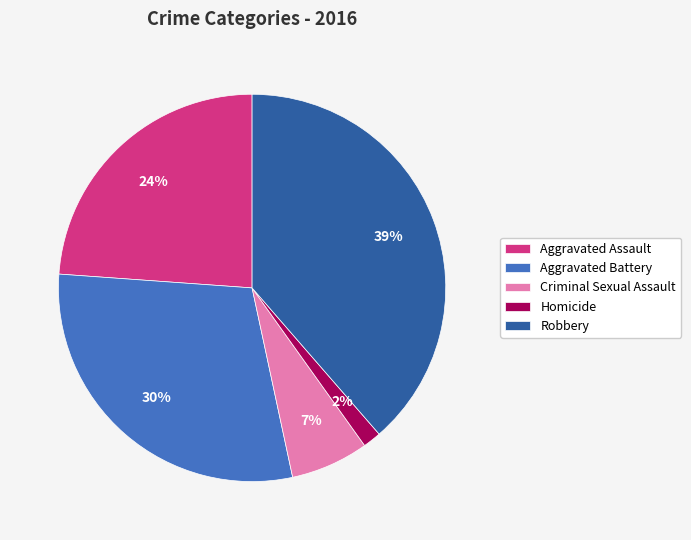

To the nearest percent, what is the combined percentage of Aggravated Assault and Homicide?

25%